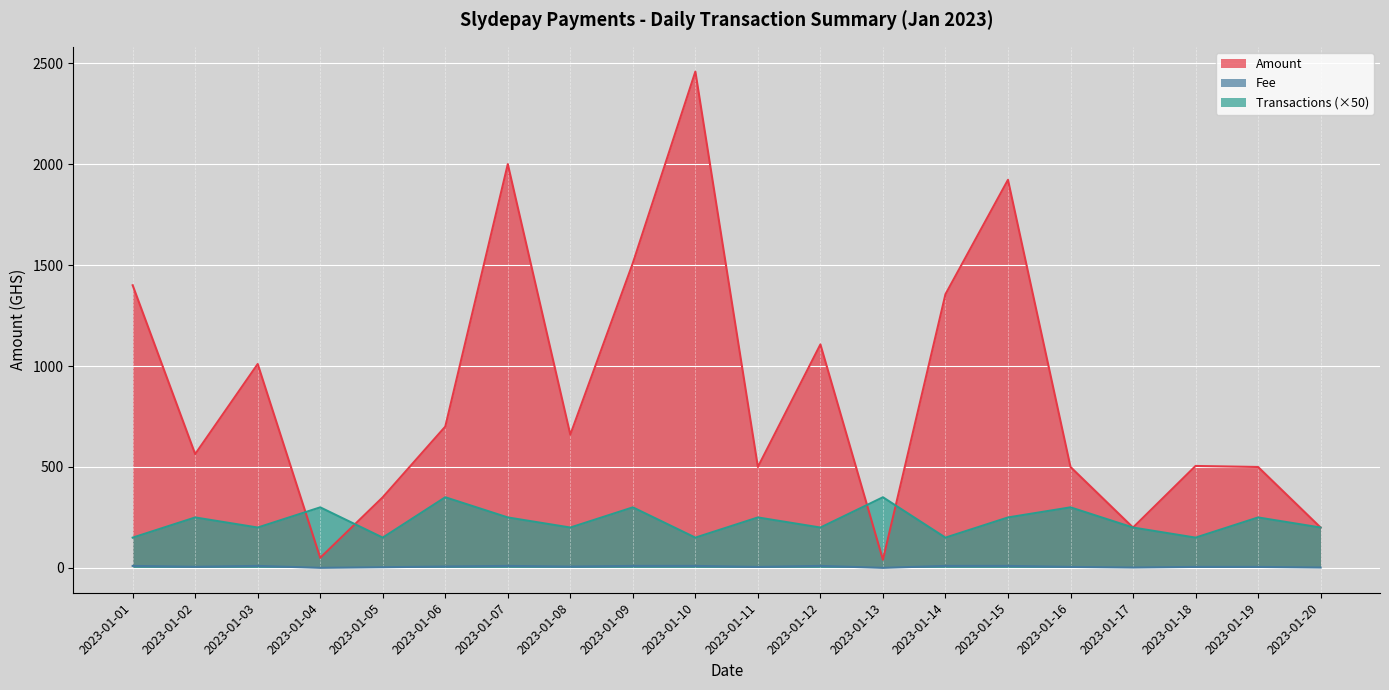

Where is the first local maximum for Fee?

2023-01-03